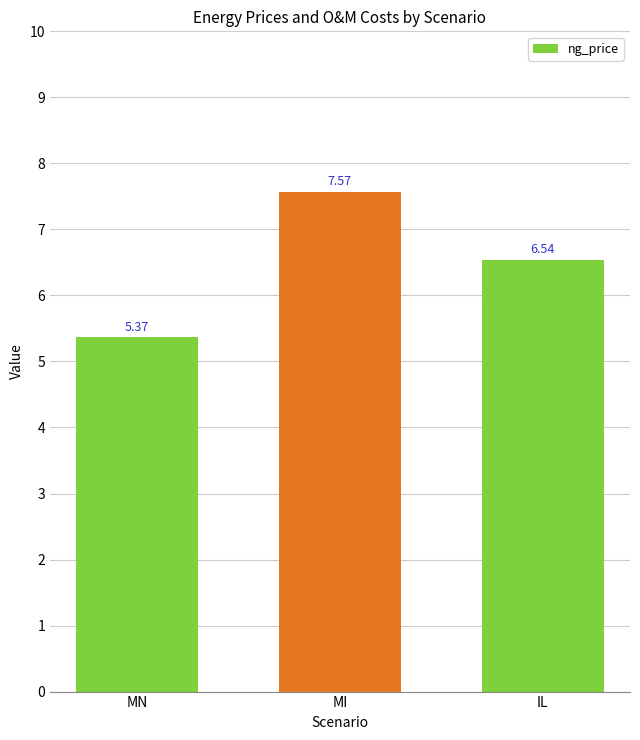

List the labels in order of value, largest first.

MI, IL, MN